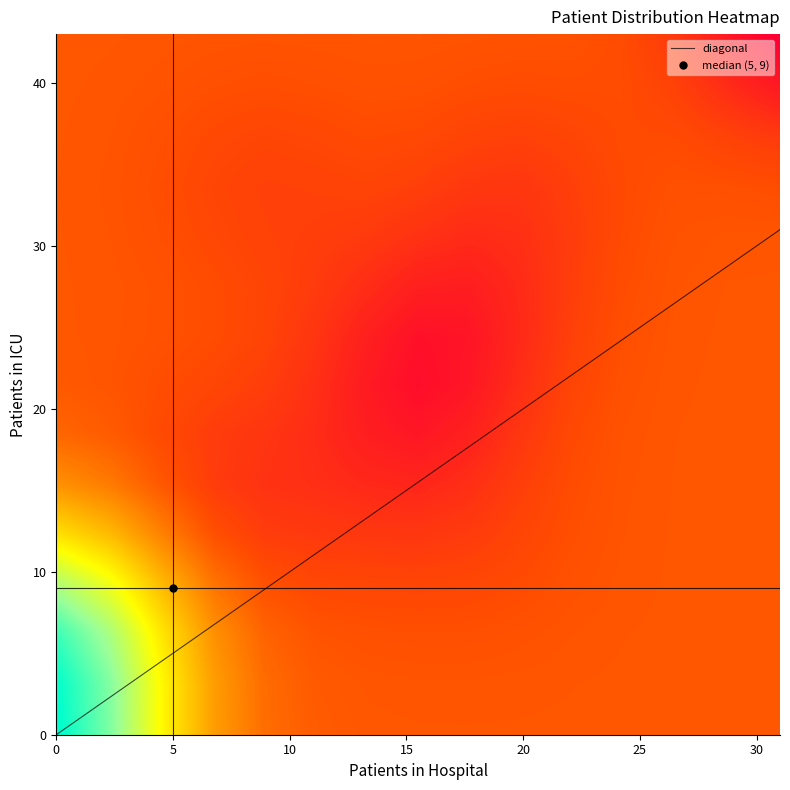

Which category has the highest value in the 5 series?

icu